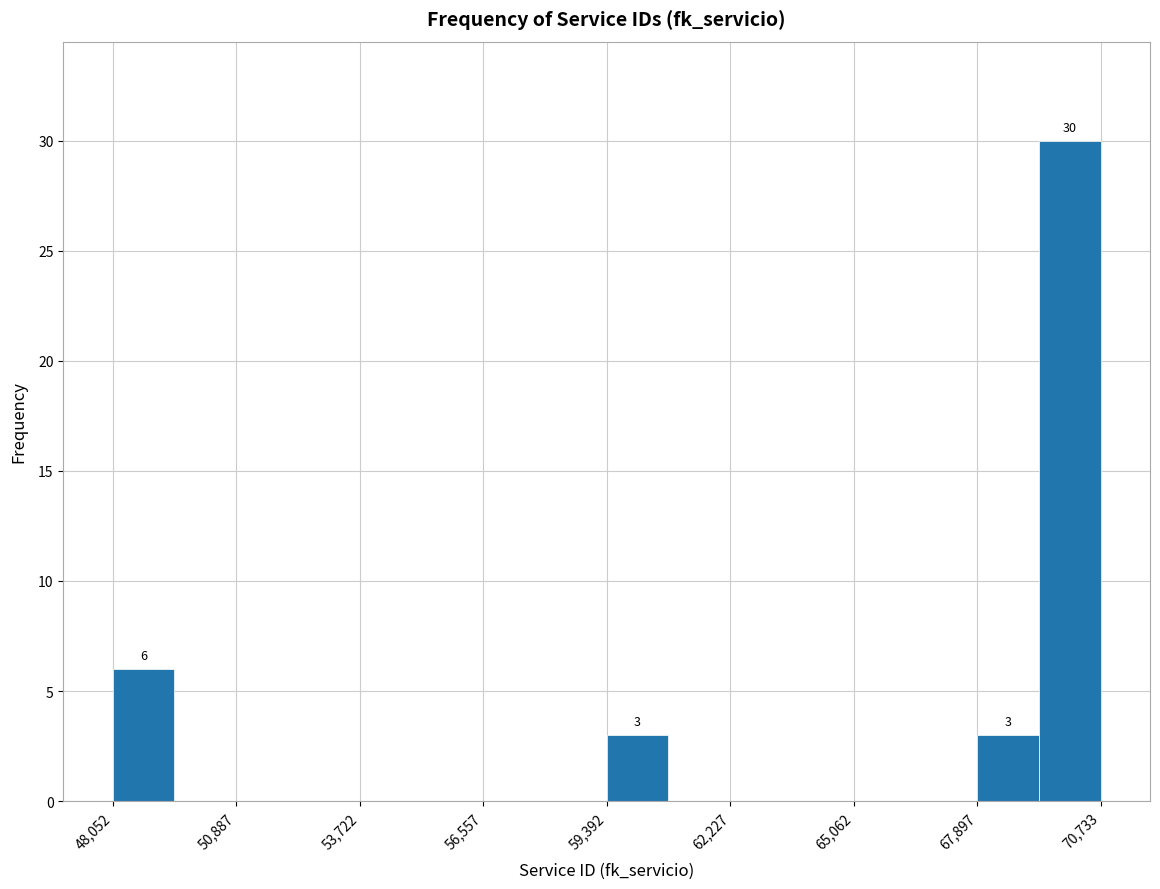

Around what value on the x-axis is the tallest bar? Give the approximate position of its centre, as read against the axis.

70000